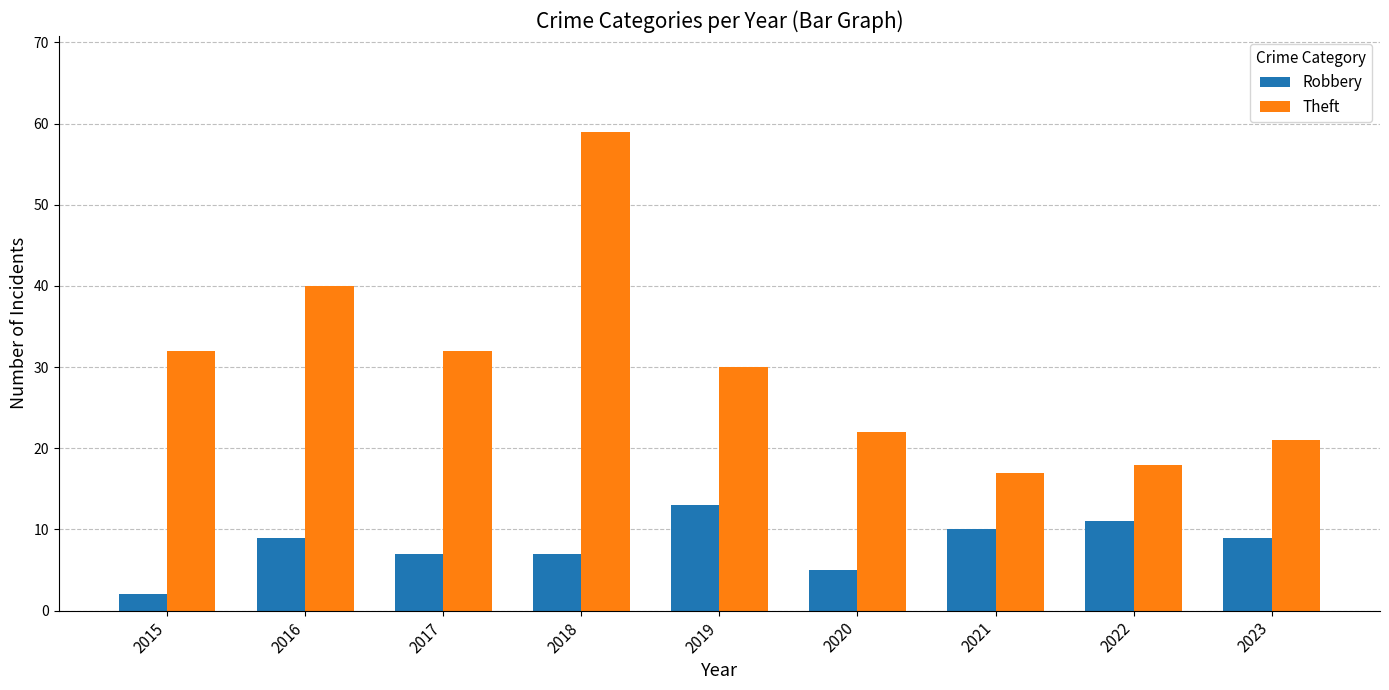

What is the sum of all Robbery values?

73